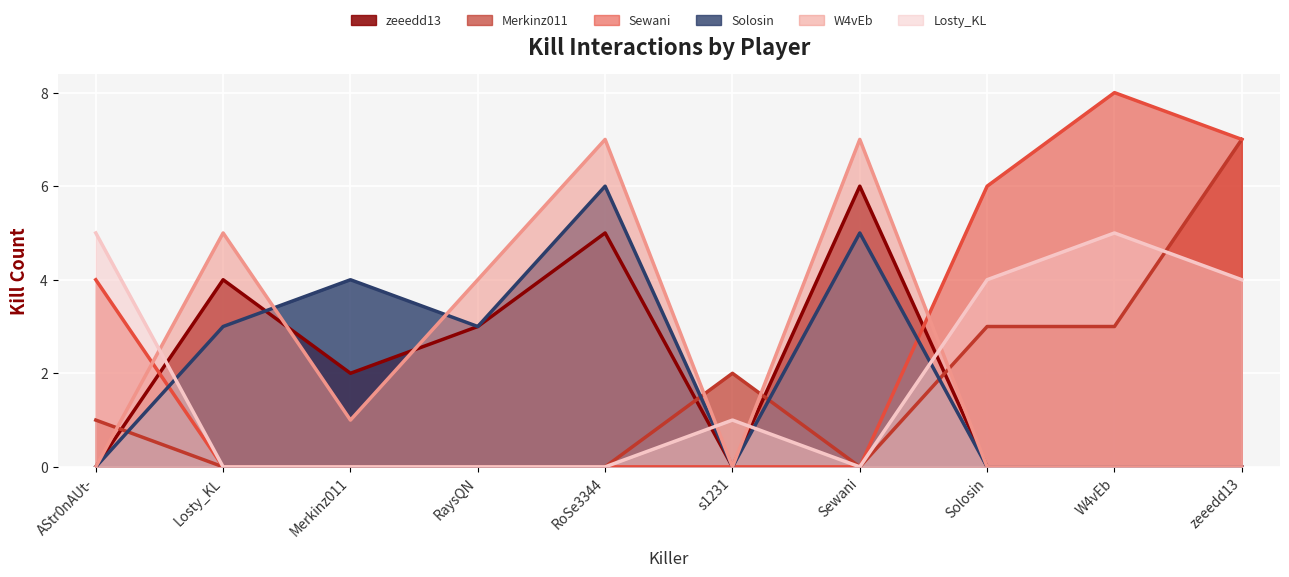

What is the spread (max minus min) of values at W4vEb?

8